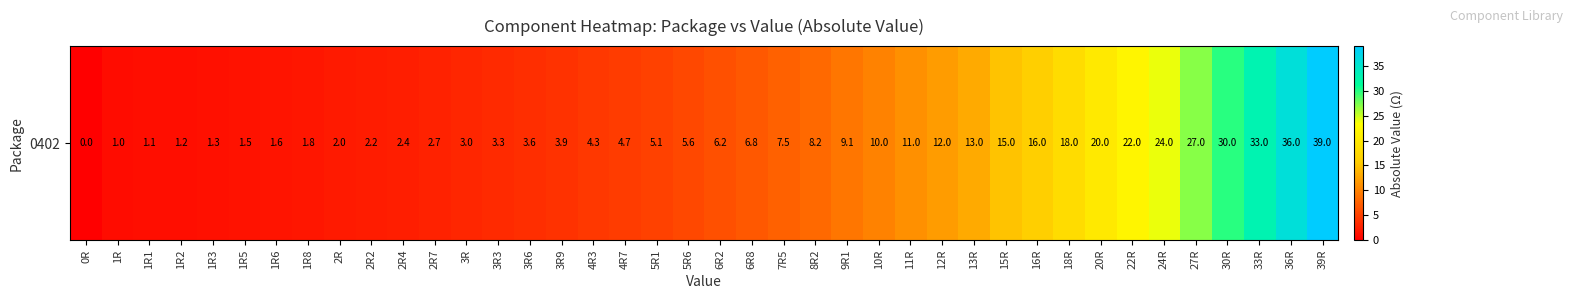

Where does the data first go above 6?

6R2